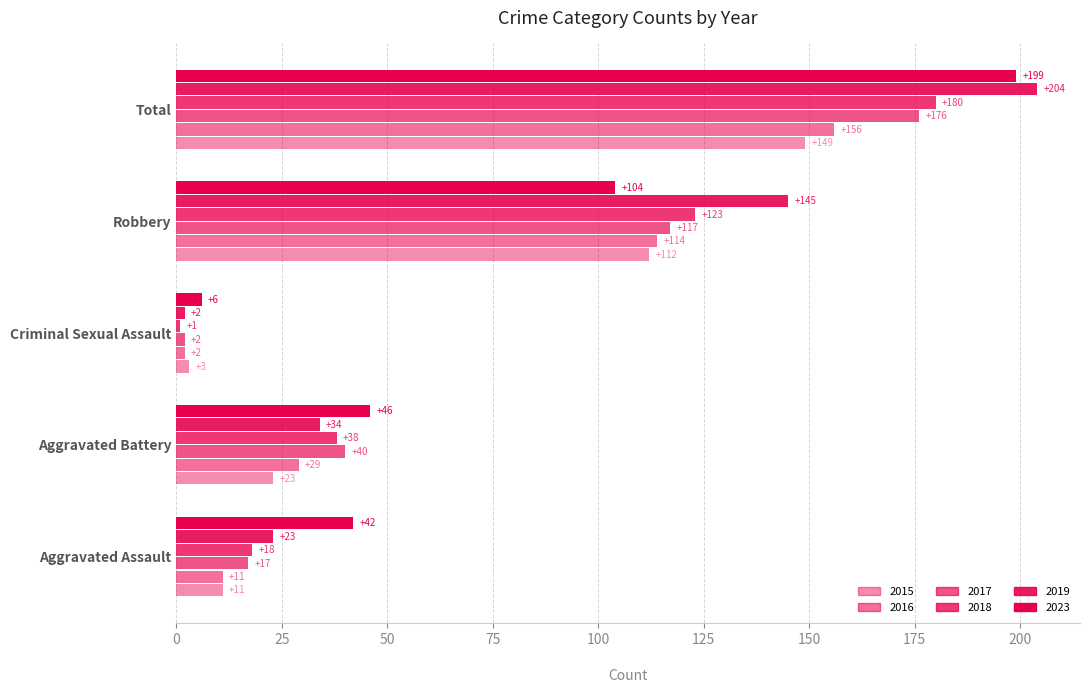

List the labels in order of 2023 value, smallest first.

Criminal Sexual Assault, Aggravated Assault, Aggravated Battery, Robbery, Total